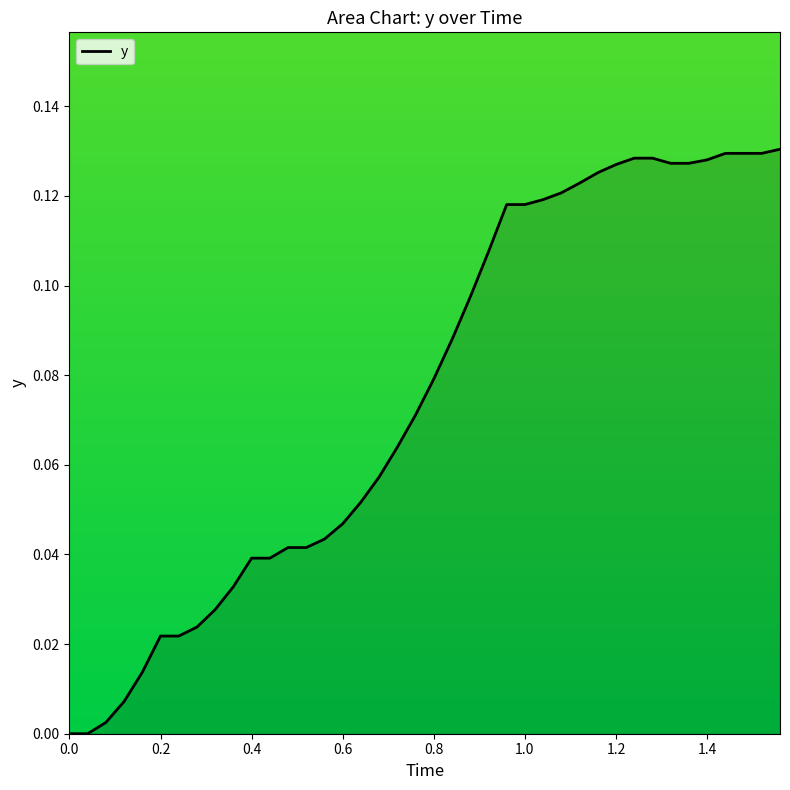

How many values are above zero?

38